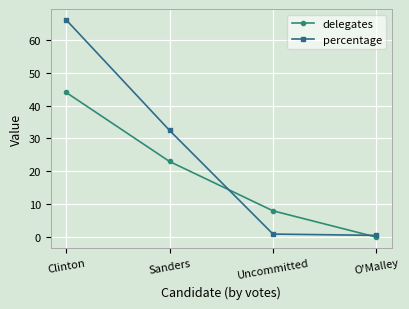

What is the label of the 2nd point from the right?

Uncommitted